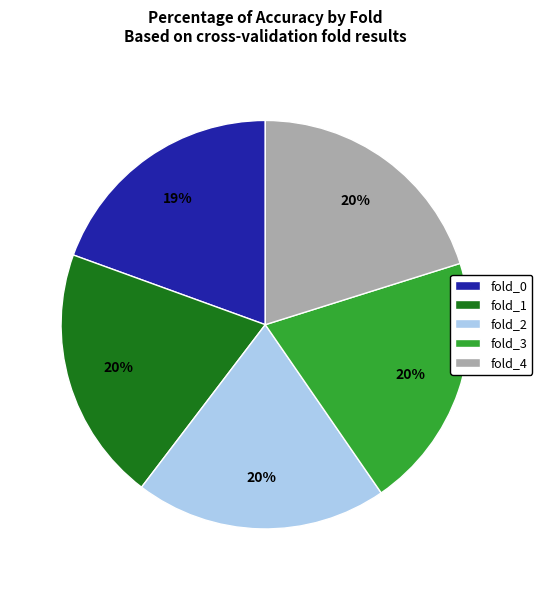

Is there a majority slice in this chart?

No